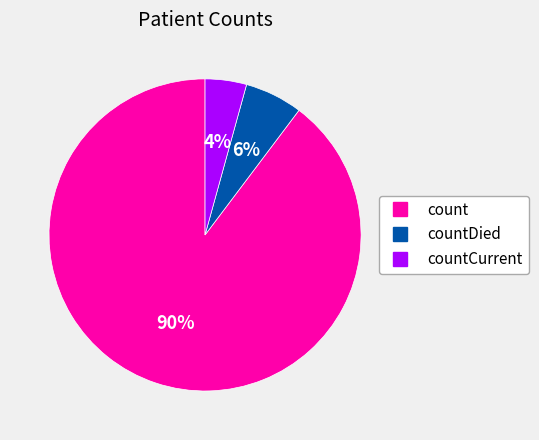

Does any single category account for the majority?

Yes